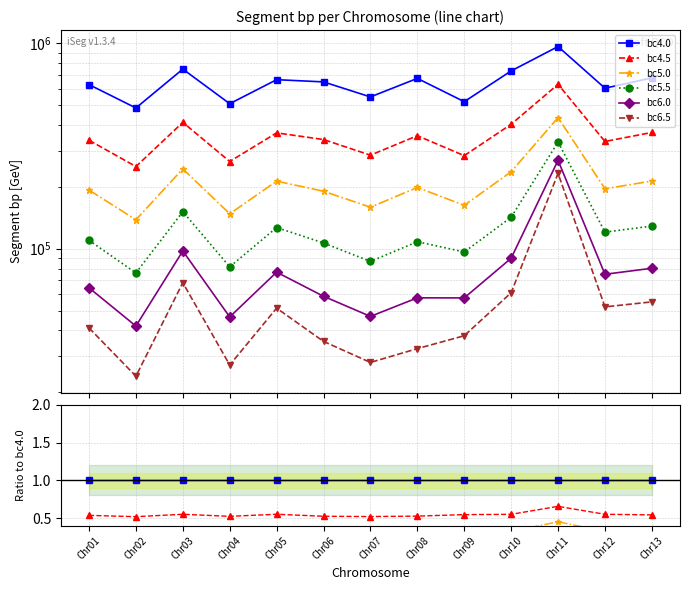

Is it true that bc5.0 equals 0.1 at Chr02?

False